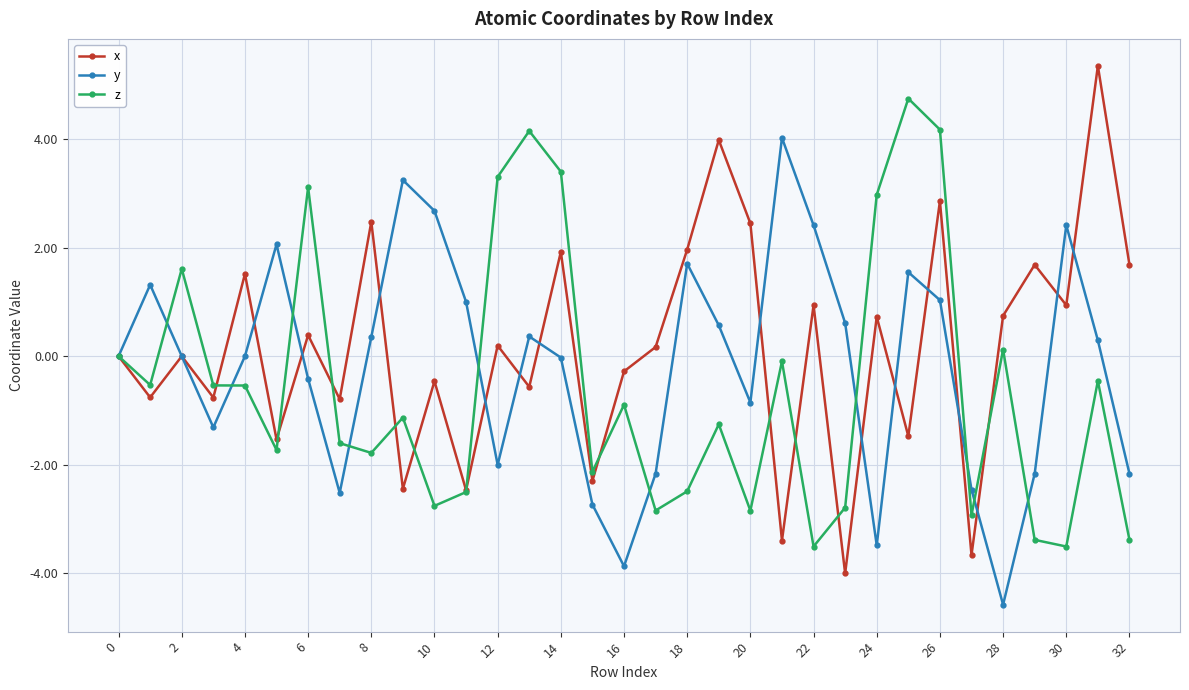

In y, how many points are lower than both neighbors (excluding endpoints)?

7